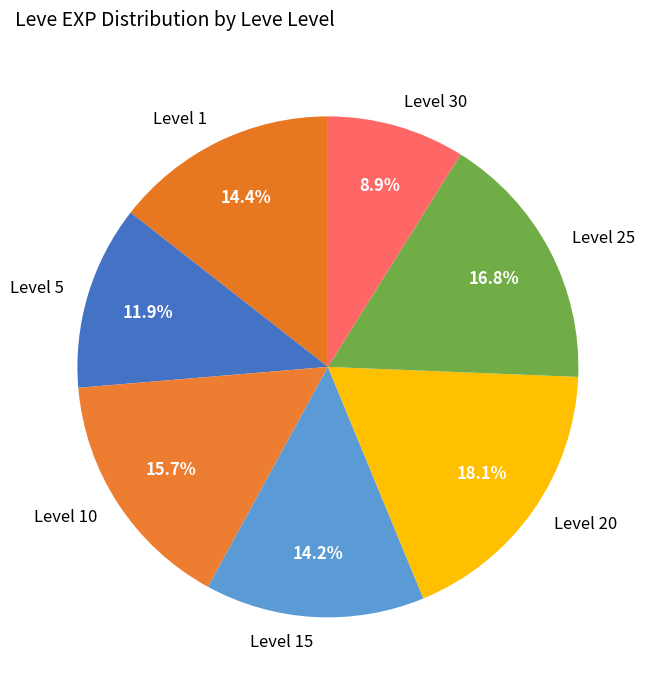

Which has a higher value, Level 5 or Level 20?

Level 20